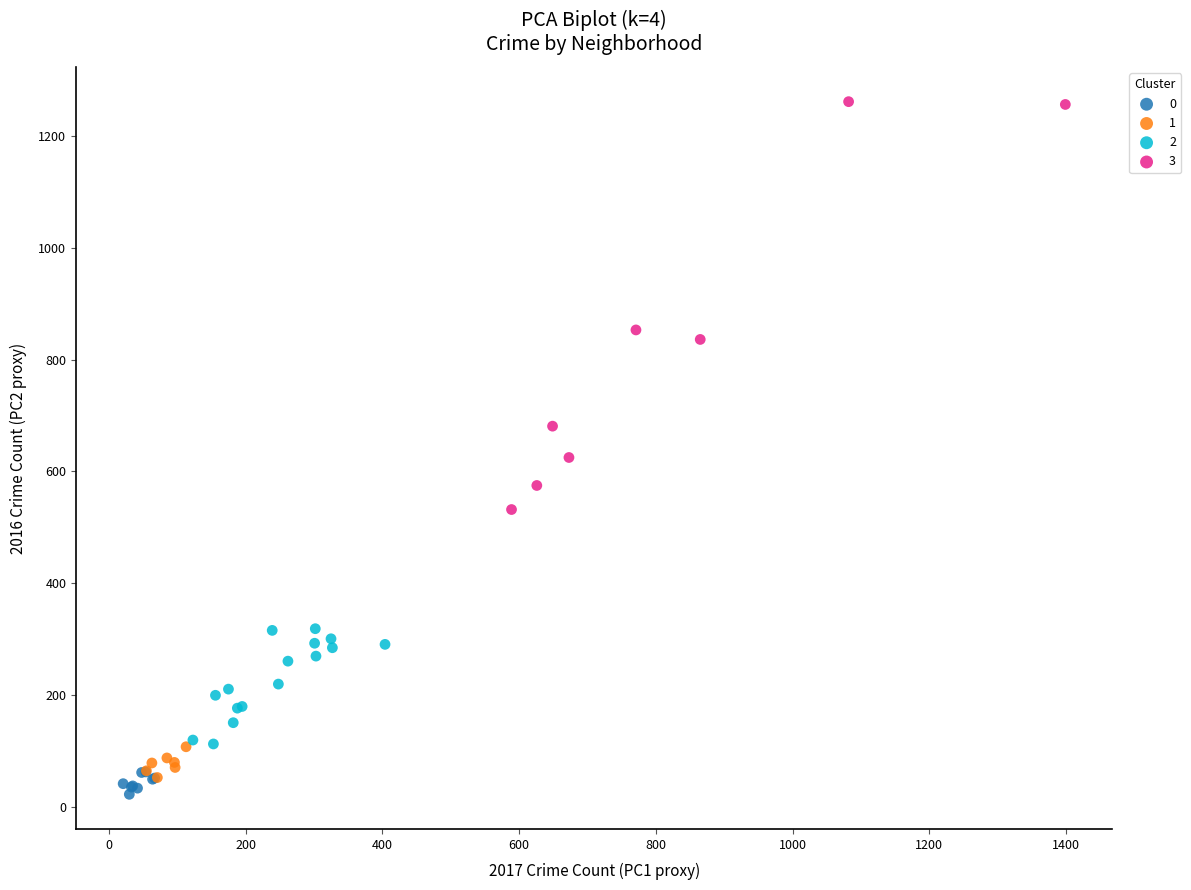

Which series has the widest spread of Y values?

3